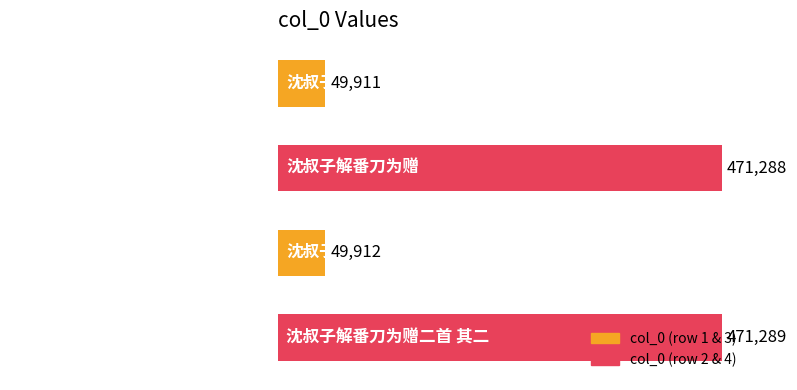

How many data points does each series have?

4